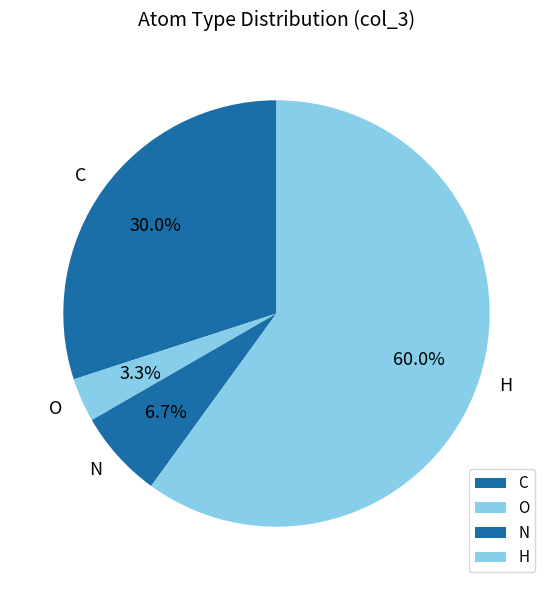

Approximately how many times larger is the value at O compared to N?

0.5